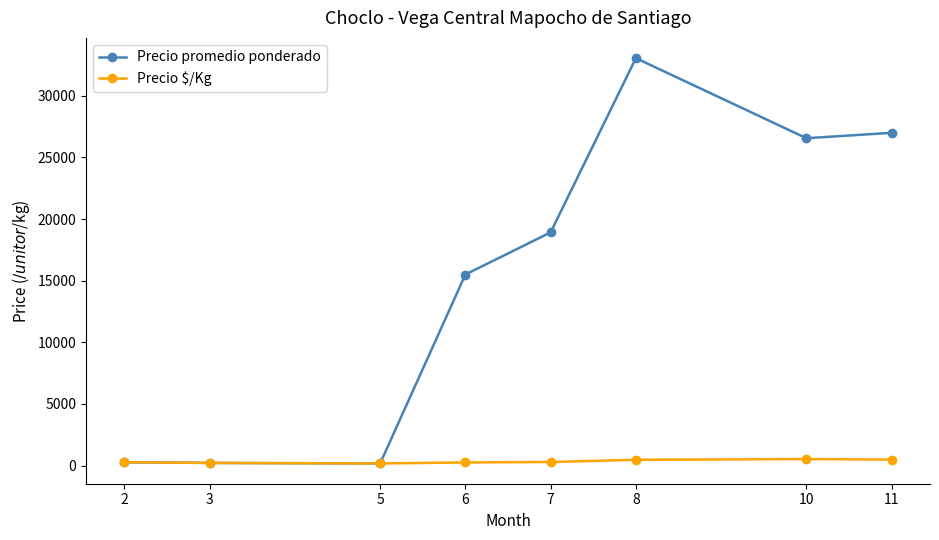

Is this an area chart (filled region under the line)?

No